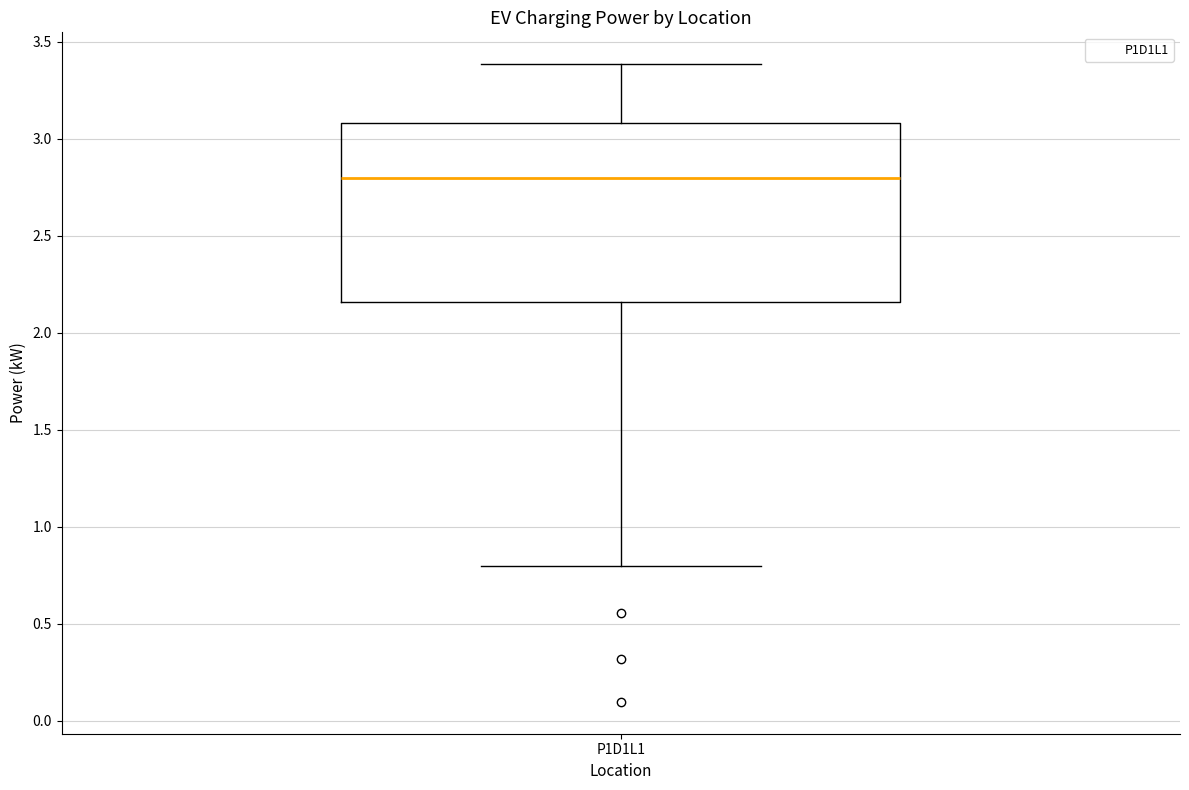

Where does the median line of the box for P1D1L1 sit on the y-axis? The values are not printed on the chart, so give them approximately, as read against the axis.

2.80